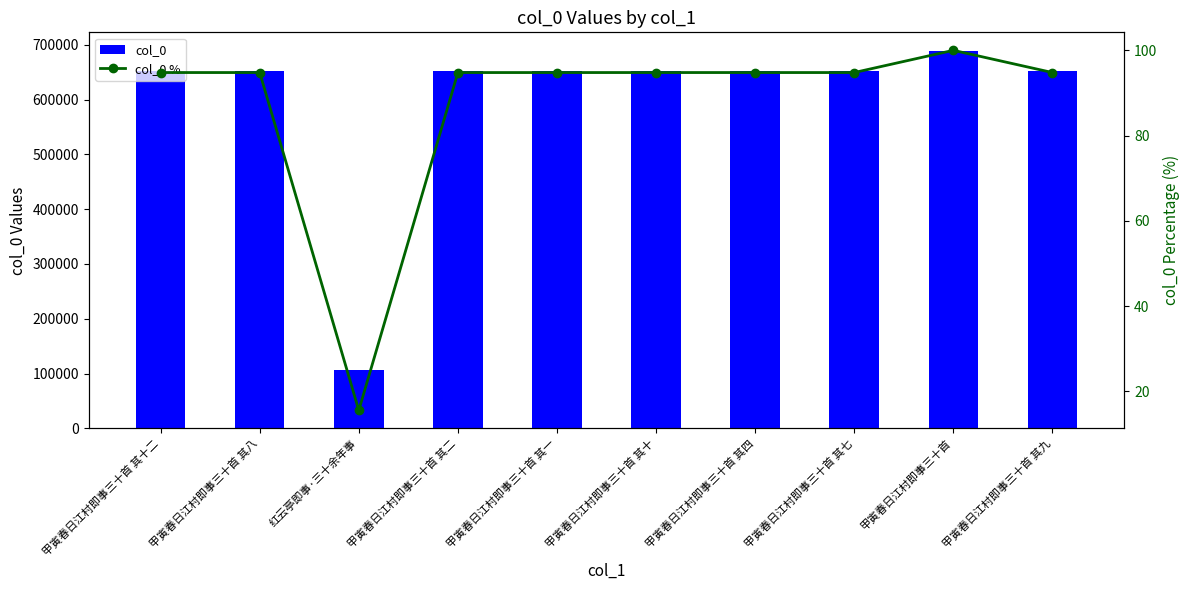

Rank the categories by col_0 % value from highest to lowest.

甲寅春日江村即事三十首, 甲寅春日江村即事三十首 其十二, 甲寅春日江村即事三十首 其十, 甲寅春日江村即事三十首 其九, 甲寅春日江村即事三十首 其八, 甲寅春日江村即事三十首 其七, 甲寅春日江村即事三十首 其四, 甲寅春日江村即事三十首 其二, 甲寅春日江村即事三十首 其一, 红云亭即事·三十余年事